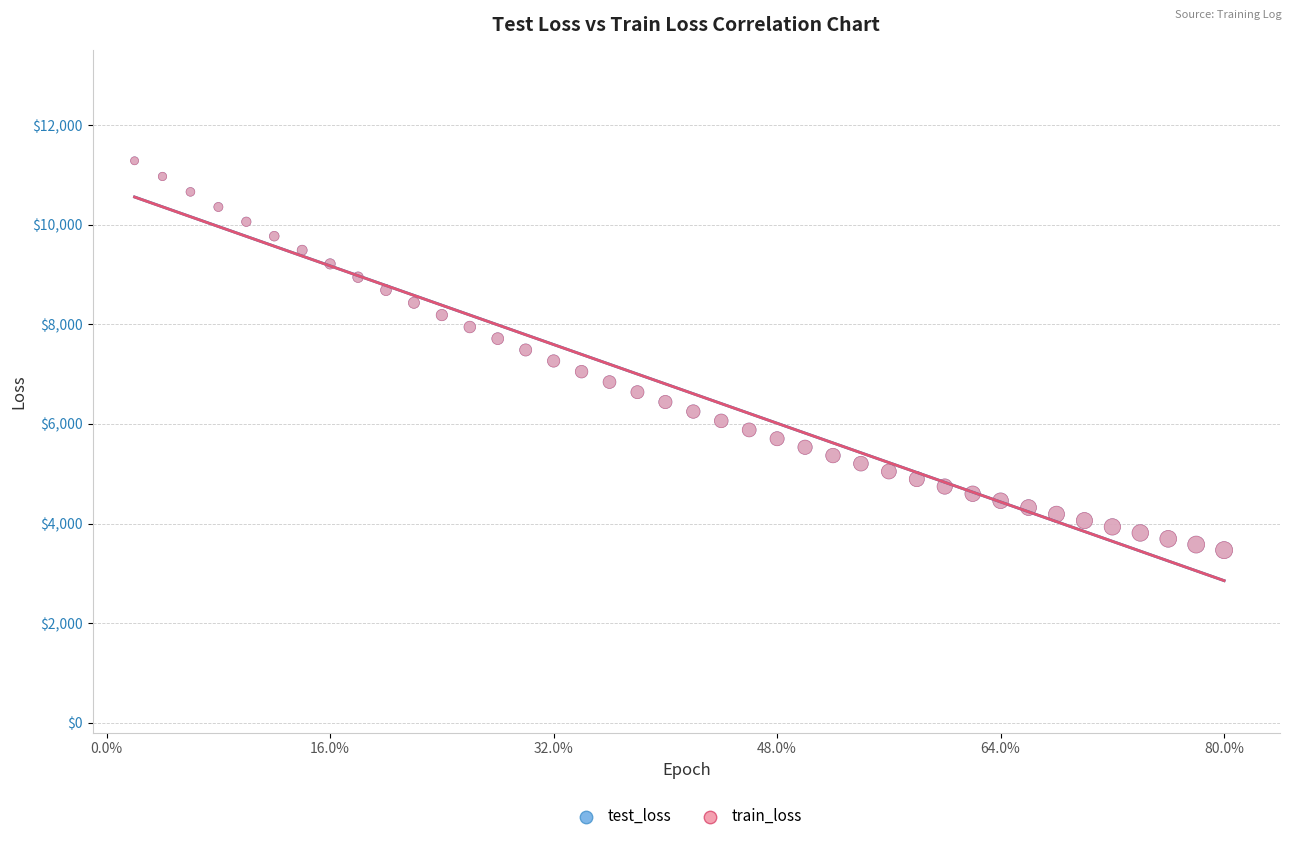

What are all the series names shown in the legend?

test_loss, train_loss